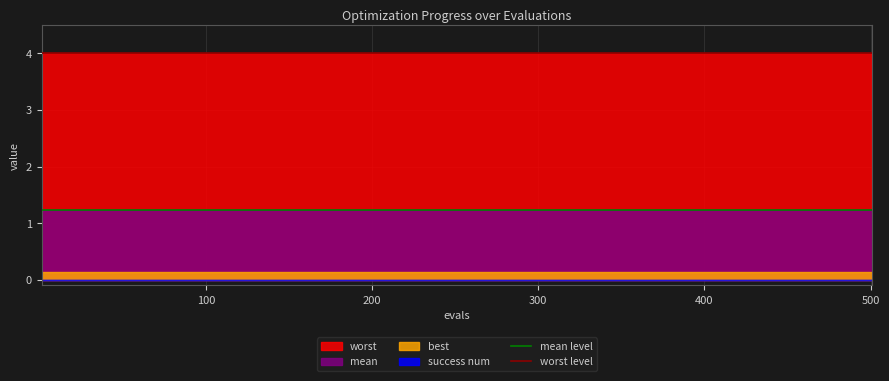

What is the value of the worst level point at the 2nd from the left?

4.0